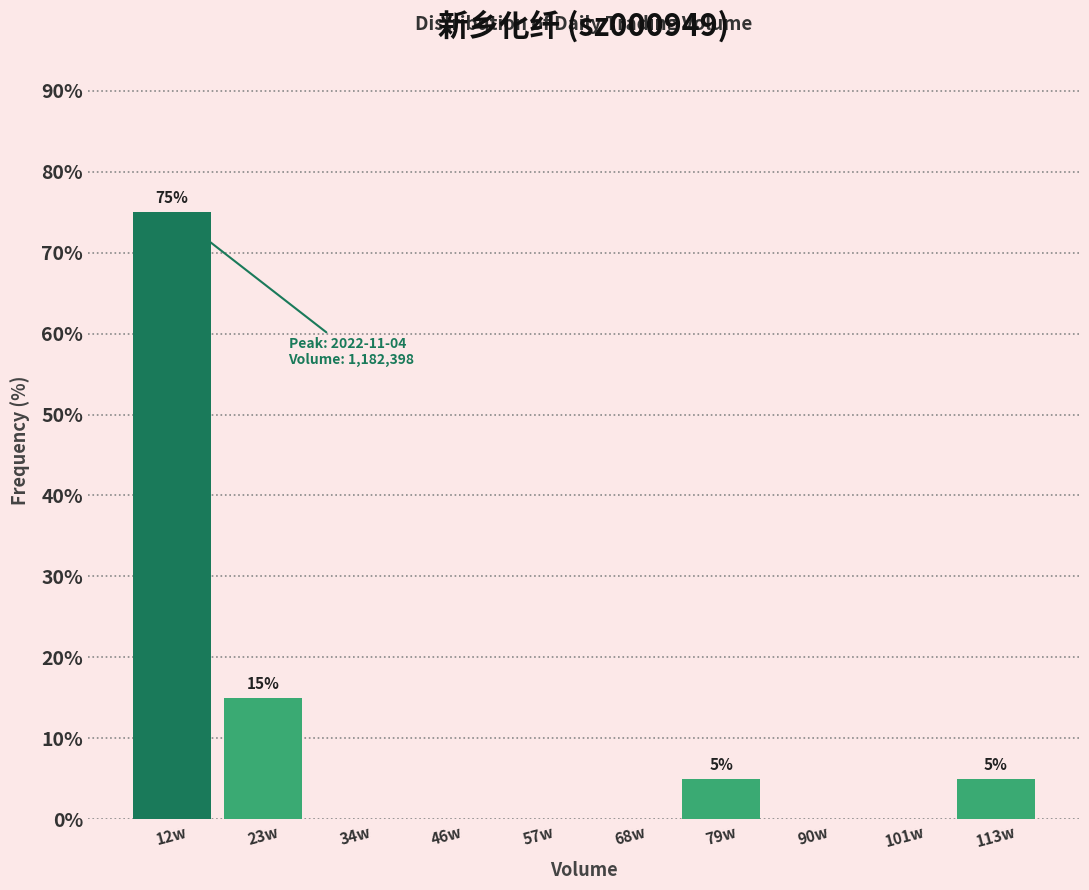

Reading left to right, what are all the values shown in this chart?

12w=75	23w=15	34w=0	46w=0	57w=0	68w=0	79w=5	90w=0	101w=0	113w=5